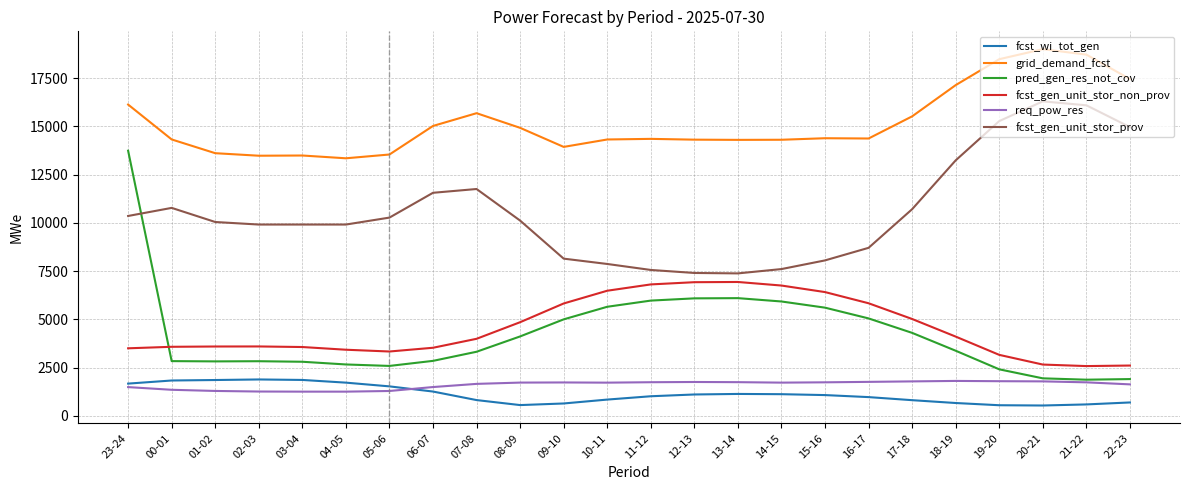

What is the difference between the highest and lowest values at 06-07?

13757